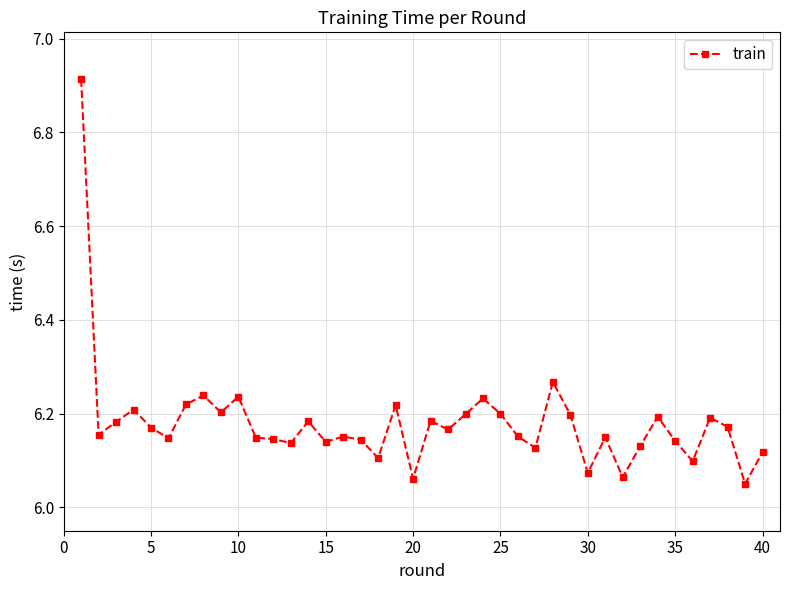

What is the sum of all values?

247.2